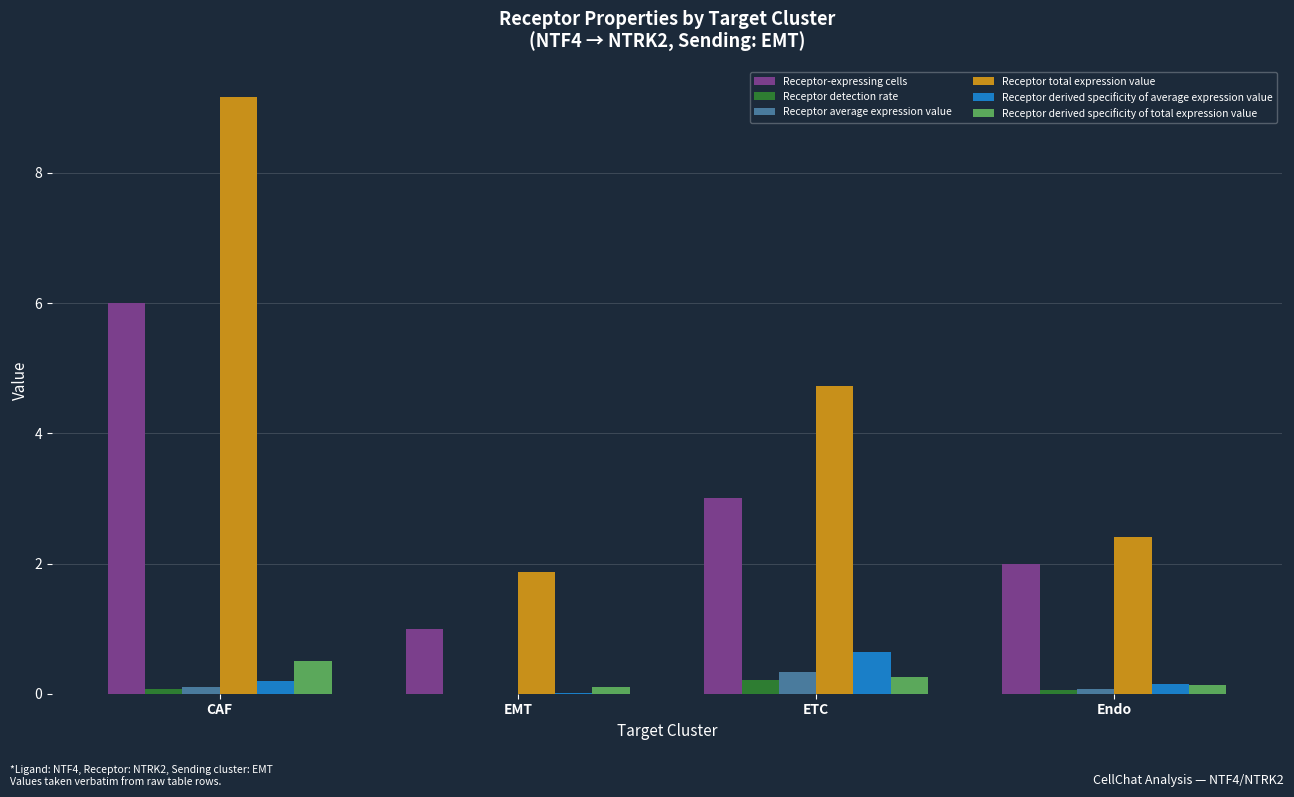

At which category is the sum across all series the highest?

CAF